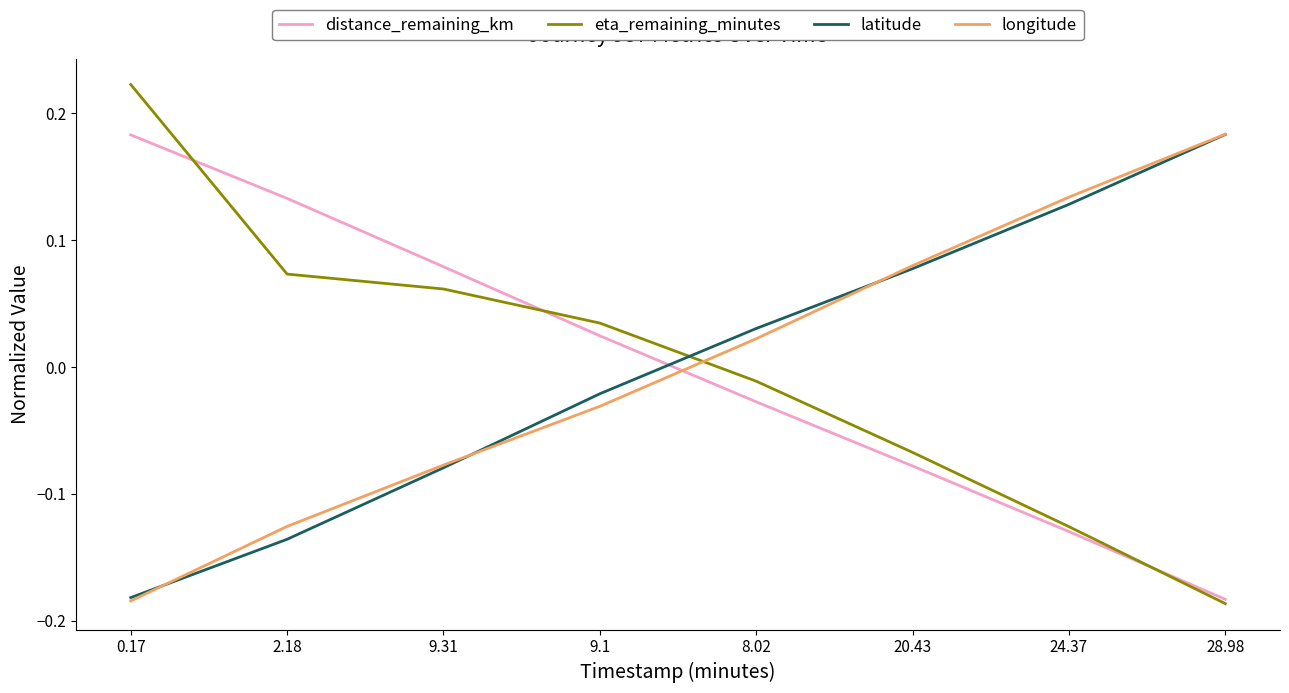

What are all the series names shown in the legend?

distance_remaining_km, eta_remaining_minutes, latitude, longitude